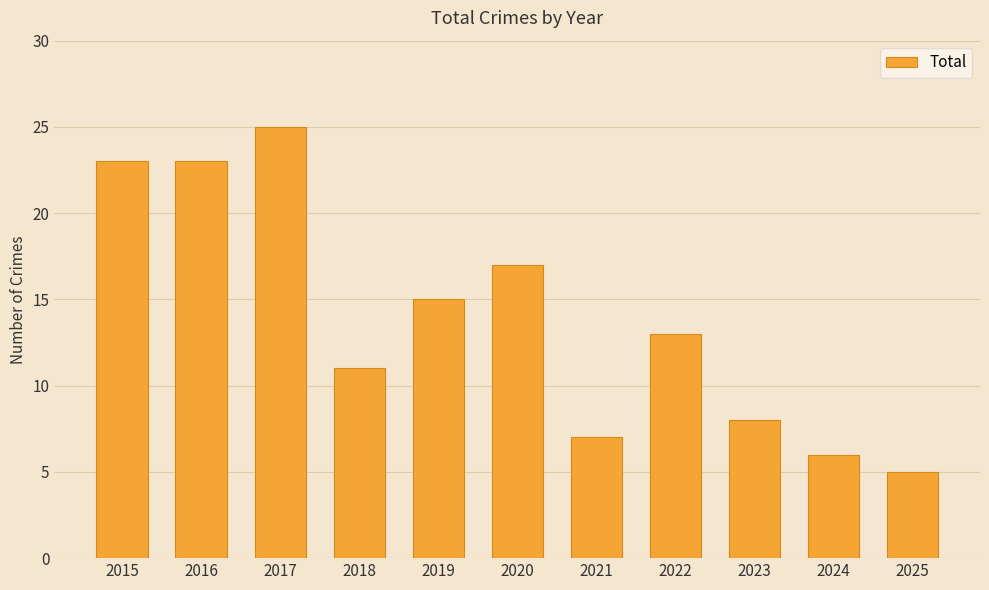

Reading left to right, transcribe all the data shown in this chart.

2015=23	2016=23	2017=25	2018=11	2019=15	2020=17	2021=7	2022=13	2023=8	2024=6	2025=5